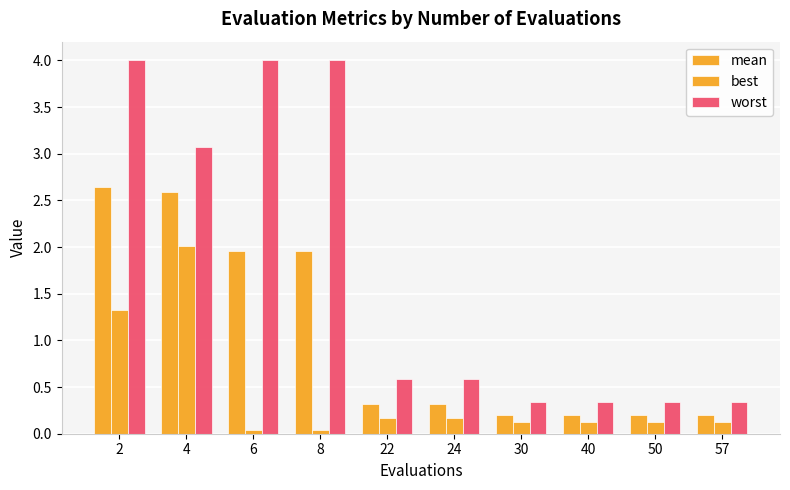

Reading right to left, list all the values displayed in this chart.

mean: 57=0.2	50=0.2	40=0.2	30=0.2	24=0.3	22=0.3	8=2.0	6=2.0	4=2.6	2=2.6
best: 57=0.1	50=0.1	40=0.1	30=0.1	24=0.2	22=0.2	8=0.0	6=0.0	4=2.0	2=1.3
worst: 57=0.3	50=0.3	40=0.3	30=0.3	24=0.6	22=0.6	8=4.0	6=4.0	4=3.1	2=4.0